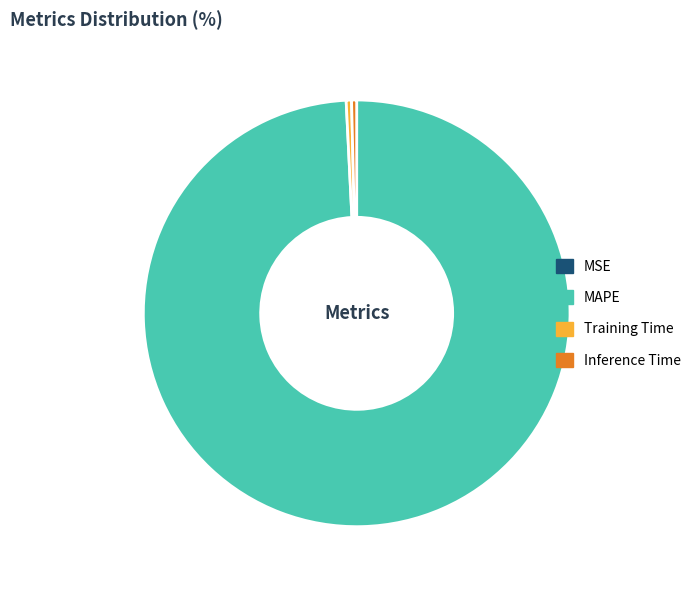

Between Training Time and MAPE, which is larger?

MAPE